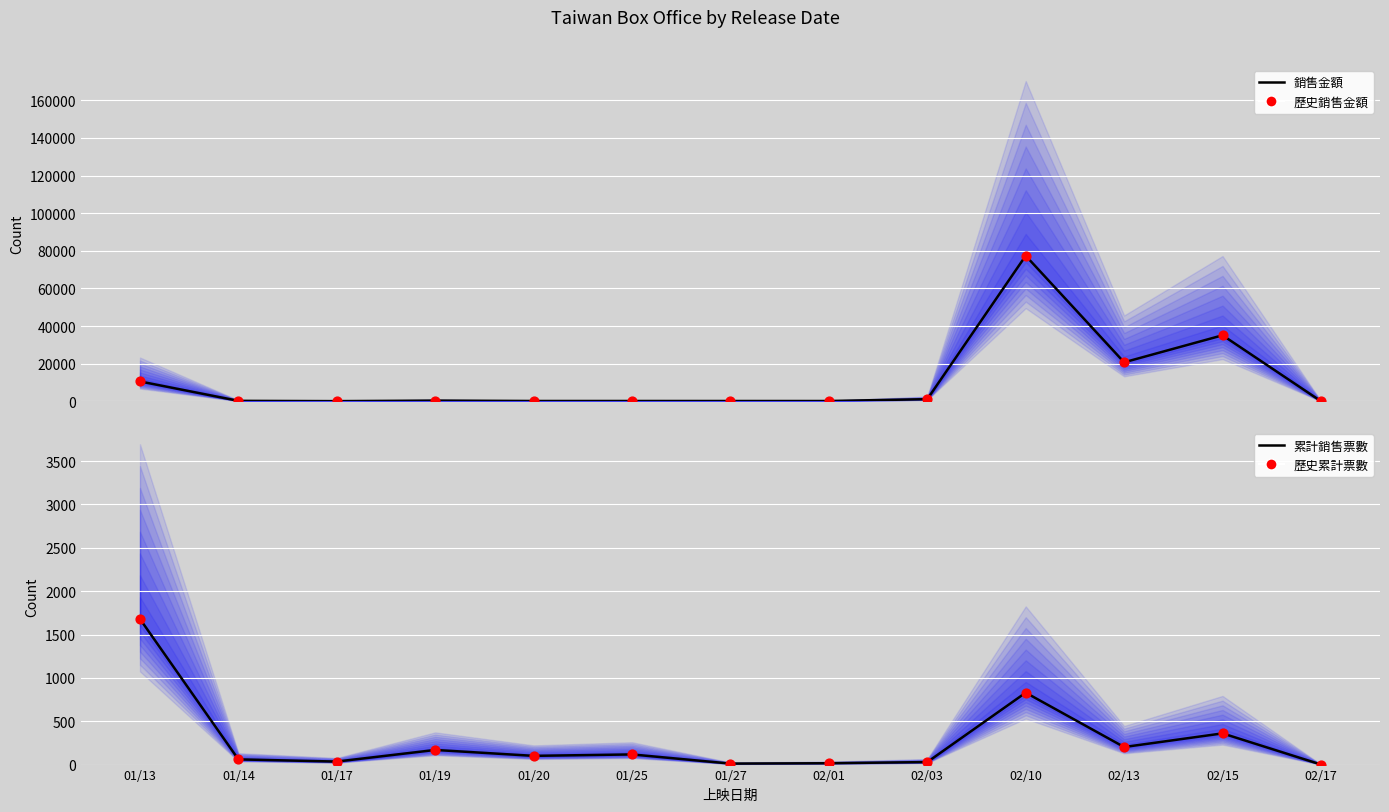

Which series contains the lowest Y value?

累計銷售票數